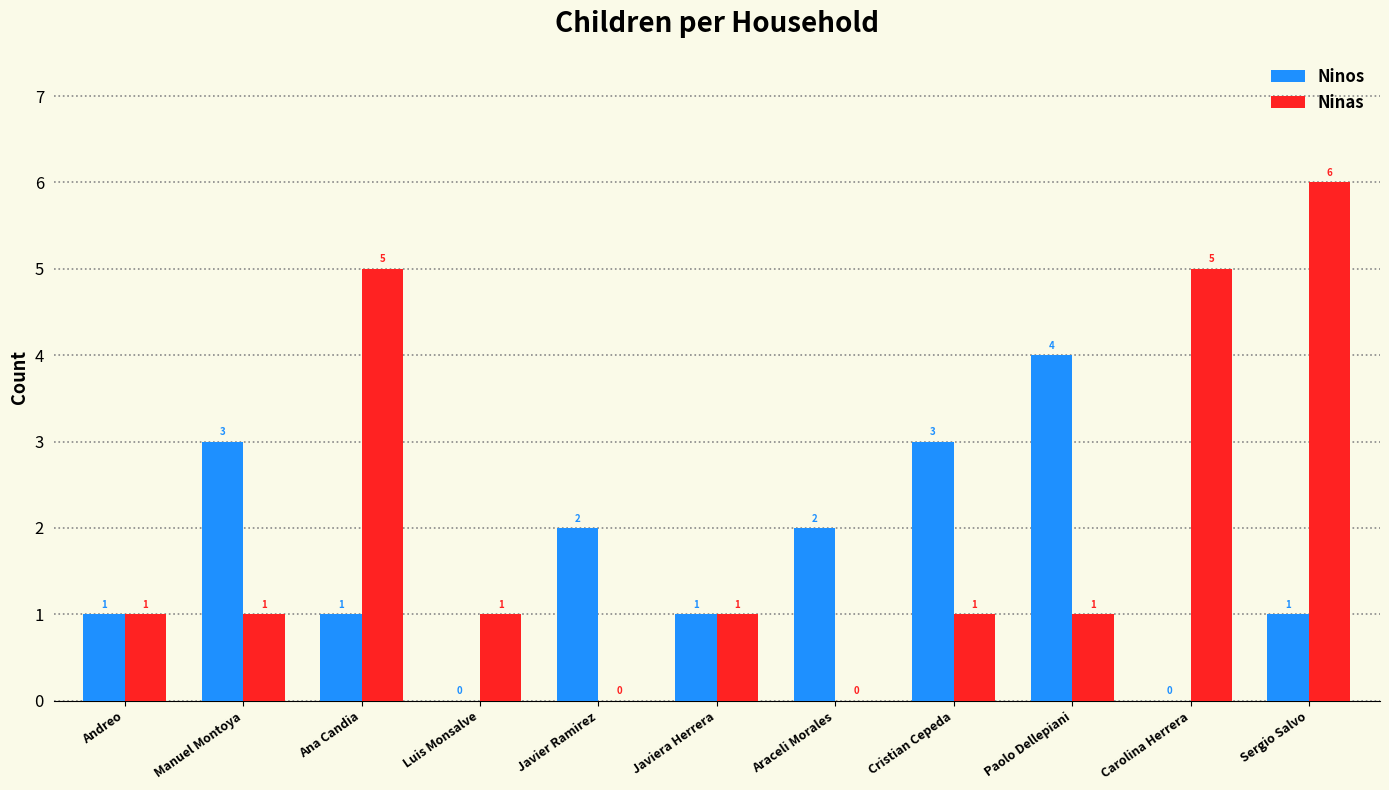

Count the number of categories in the chart.

11